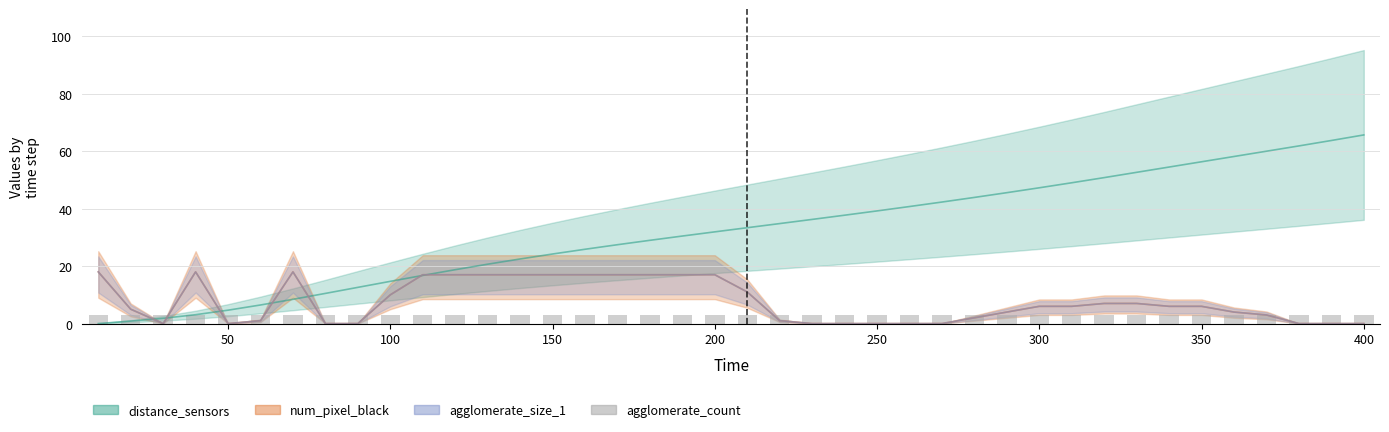

Which series changed the most between 70 and 240?

distance_sensors